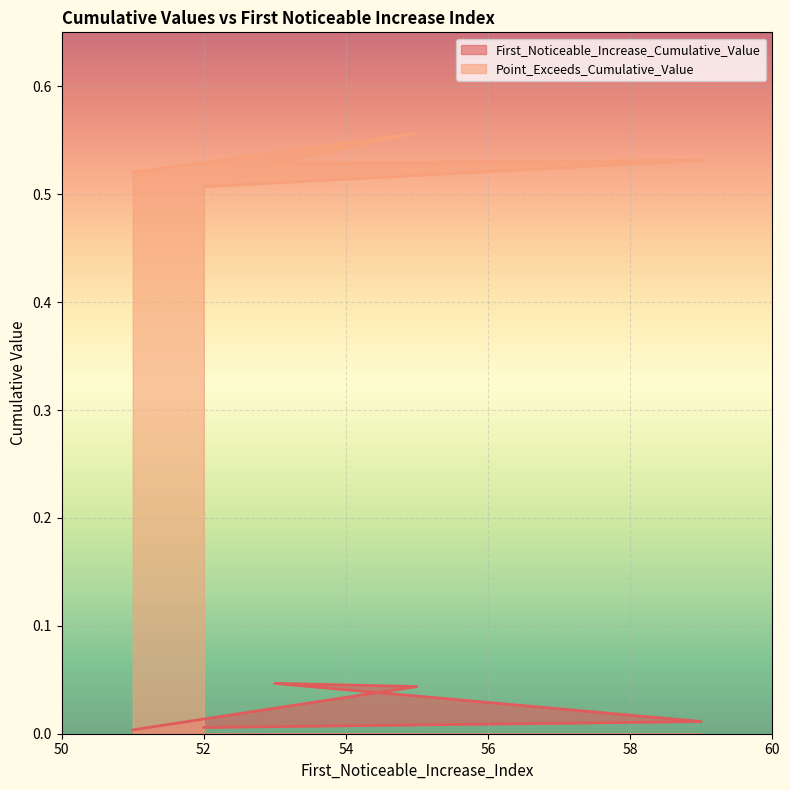

At which category is the sum across all series the highest?

55